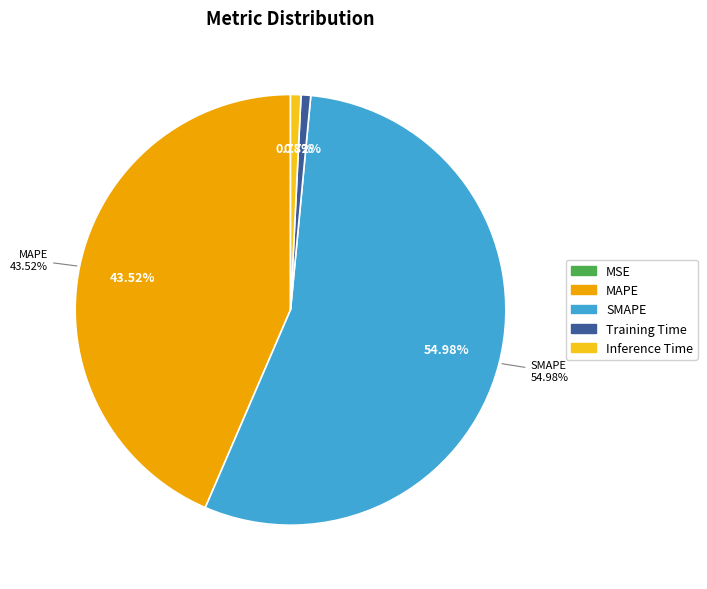

To the nearest percent, what is the difference between the largest and smallest slice percentages?

55%